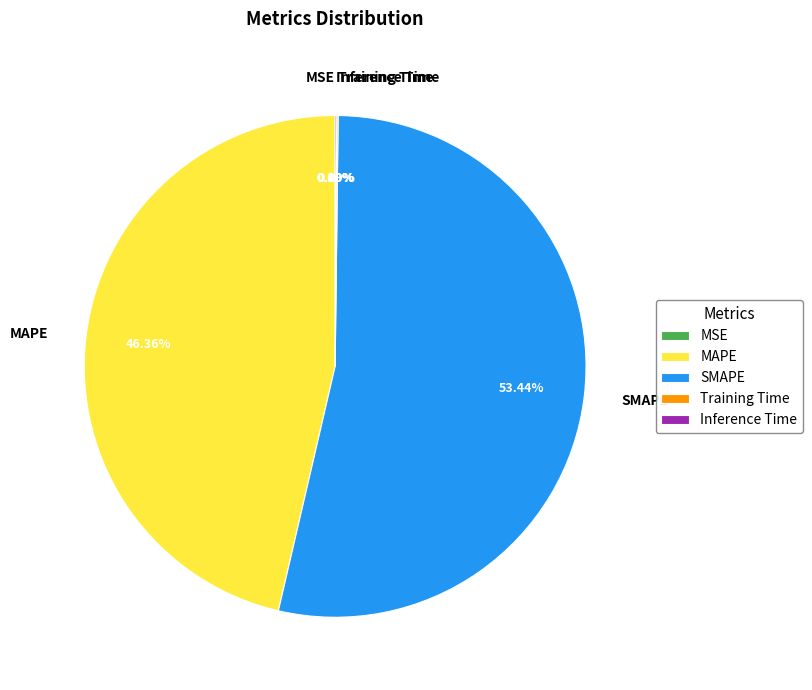

Which category accounts for the majority?

SMAPE